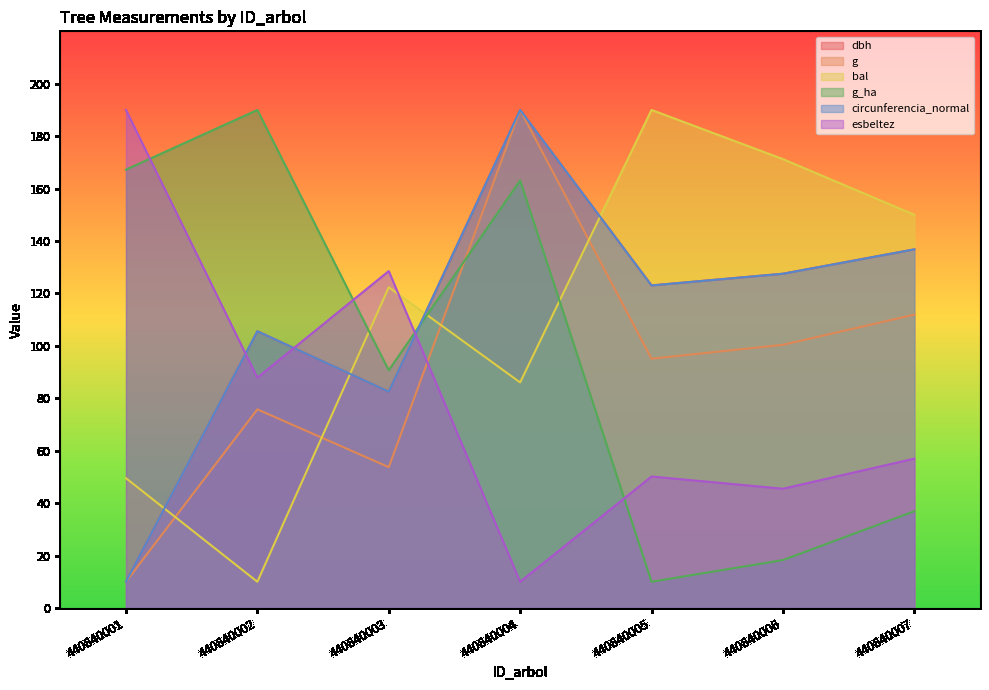

Where is the first local minimum for bal?

440840002